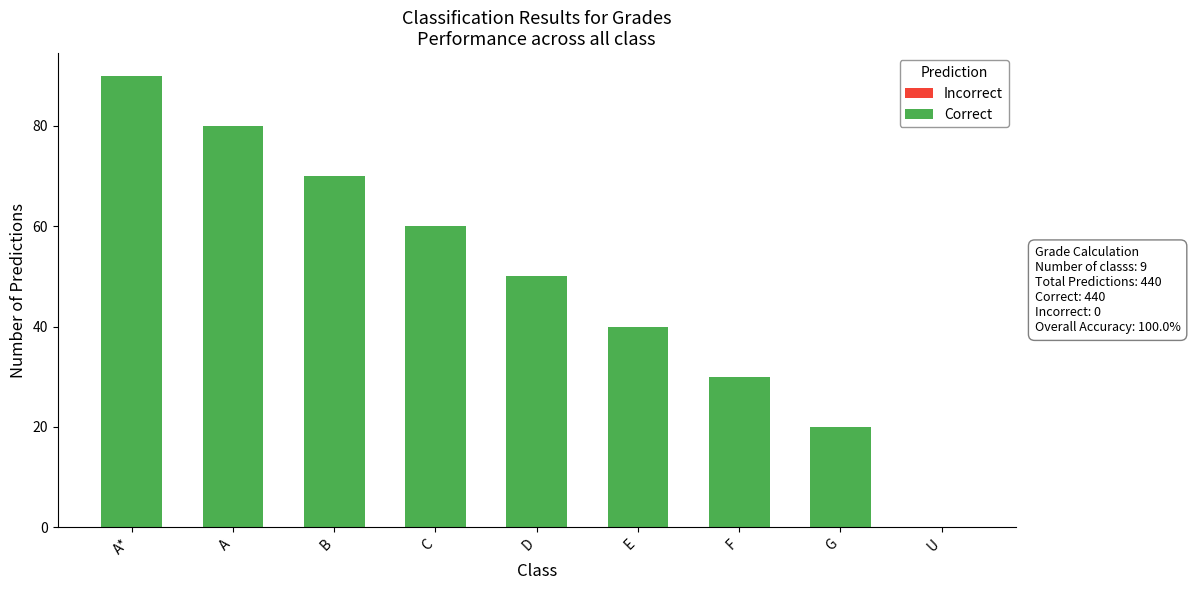

Between E and C, which is larger?

C